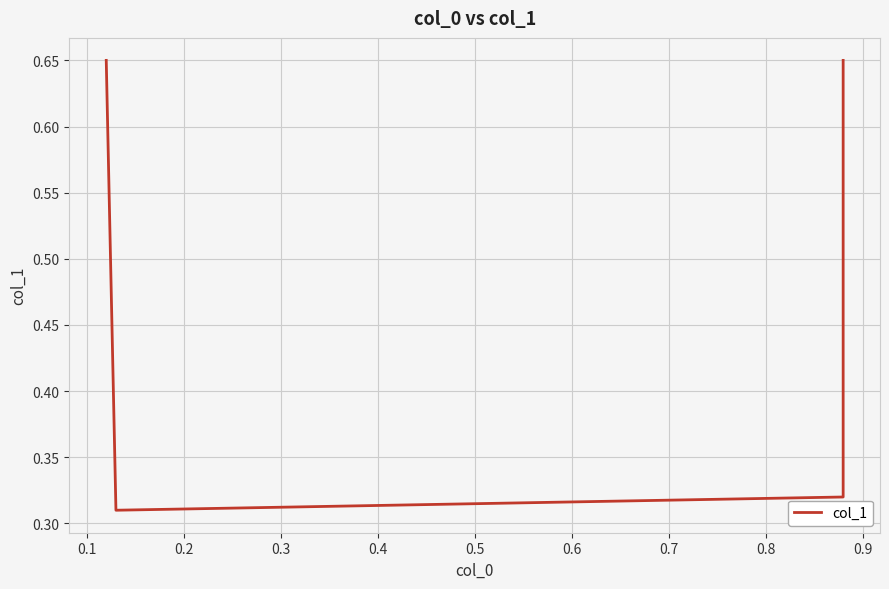

Is it true that the value at 0.2 is 0.1?

False